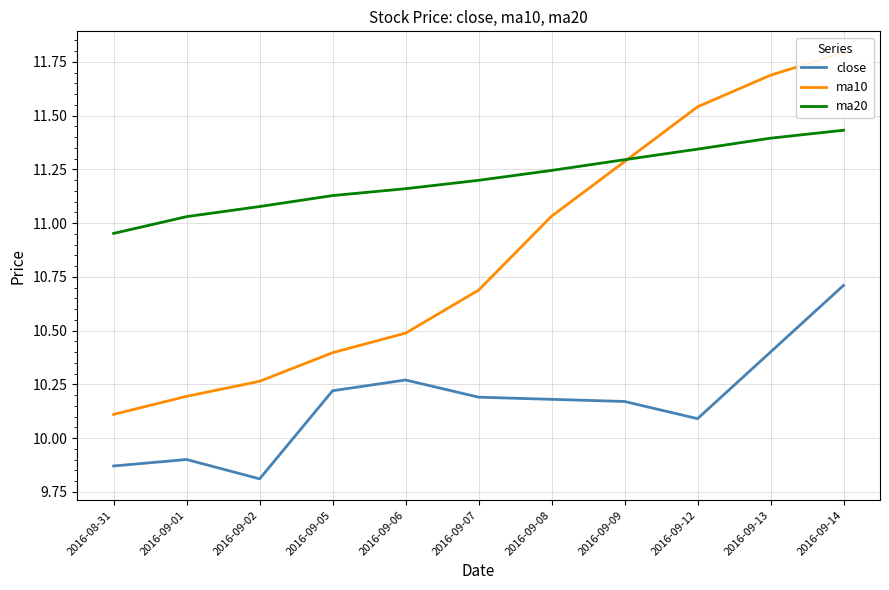

Rank the series by their average value, from highest to lowest.

ma20, ma10, close